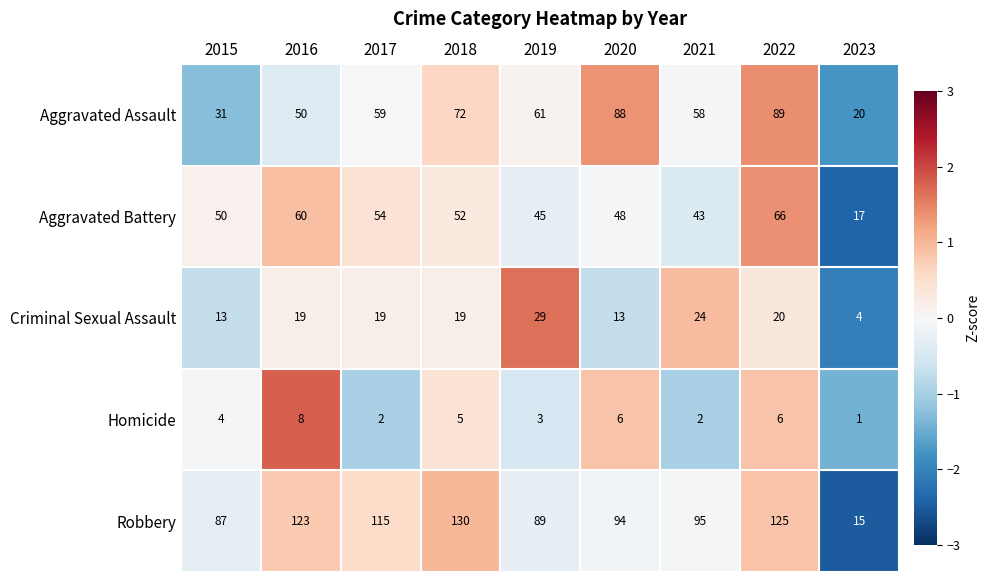

Rank the series by their maximum value, from lowest to highest.

Homicide, Criminal Sexual Assault, Aggravated Battery, Aggravated Assault, Robbery